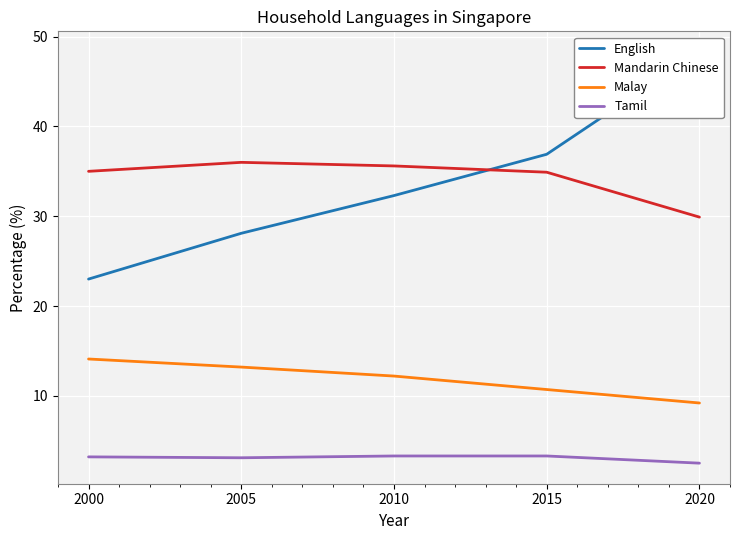

Where is the first local maximum for Mandarin Chinese?

2005